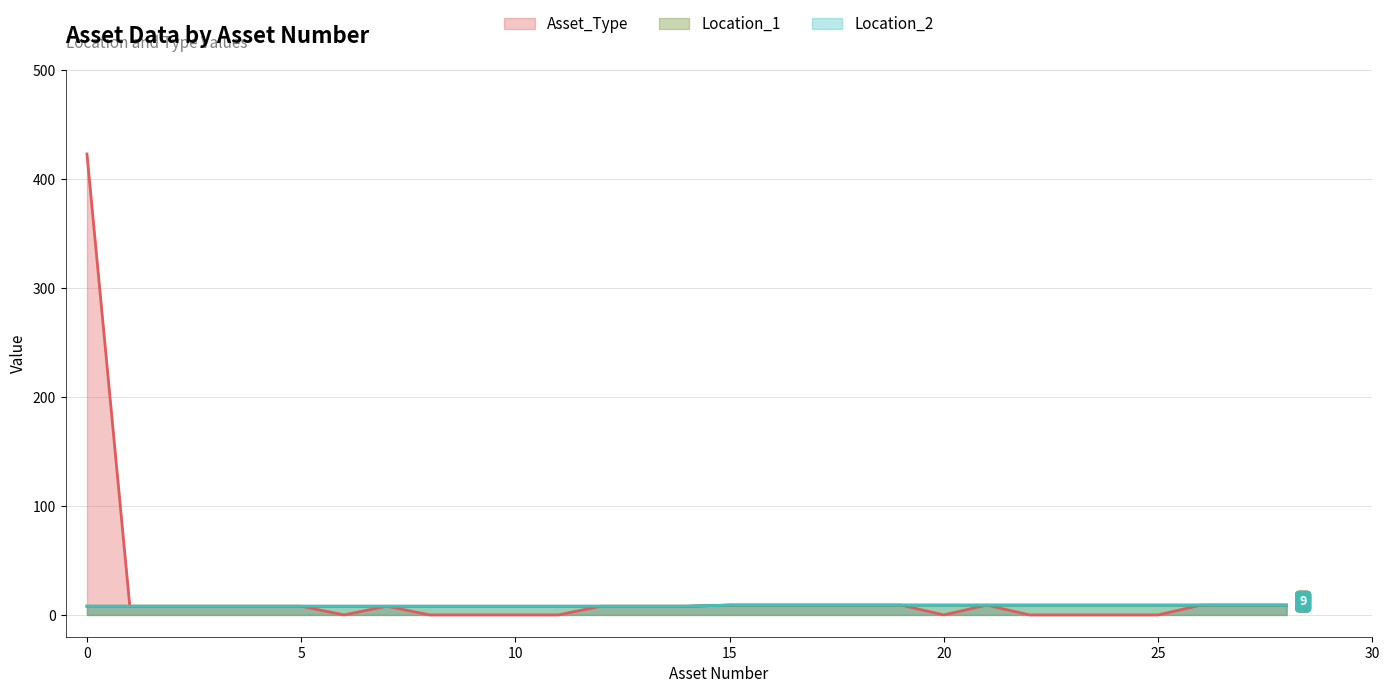

What are all the series names shown in the legend?

Asset_Type, Location_1, Location_2